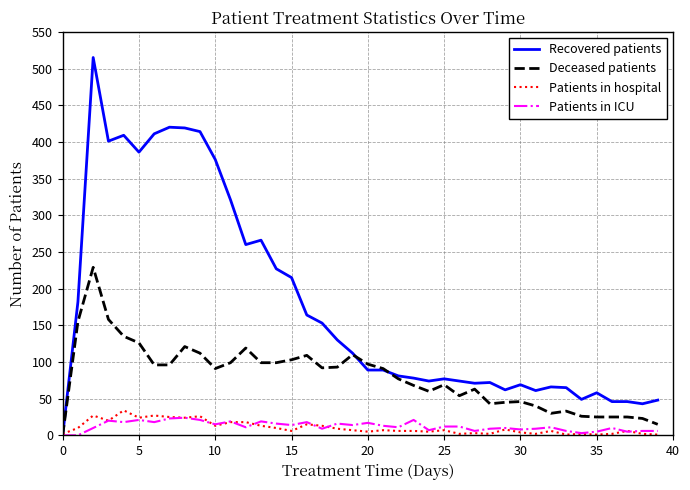

What is the highest value of the Patients in ICU series?

24